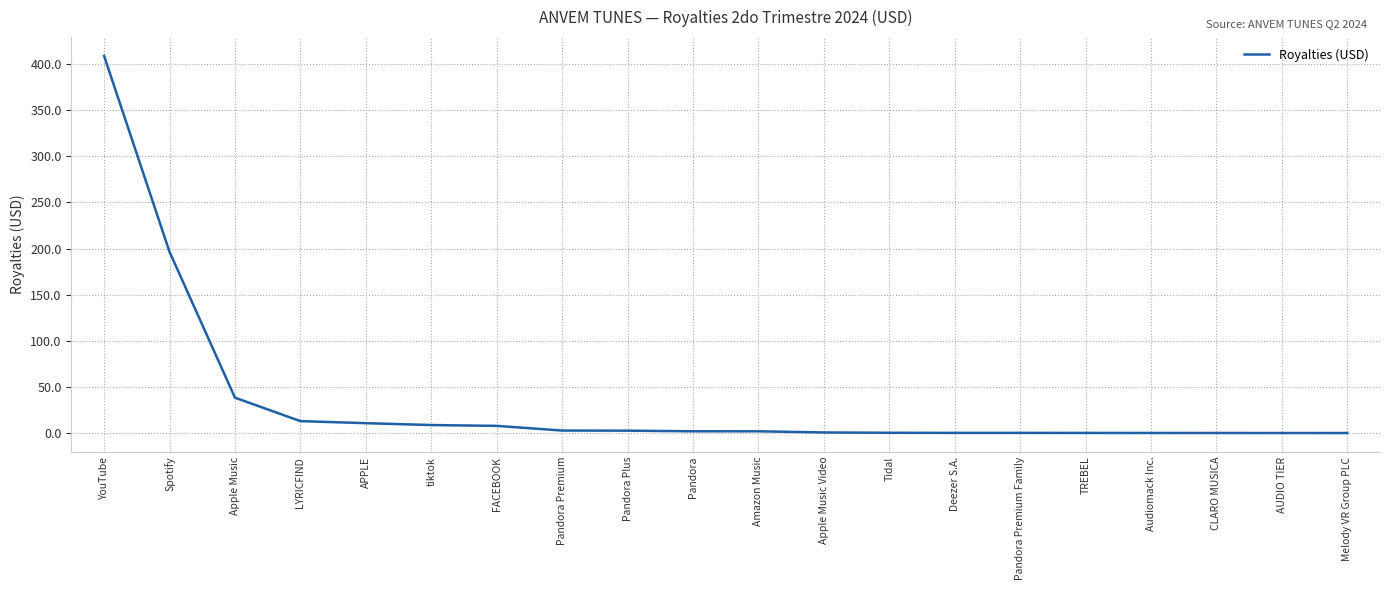

What is the change in value from Amazon Music to Apple Music Video?

-1.3